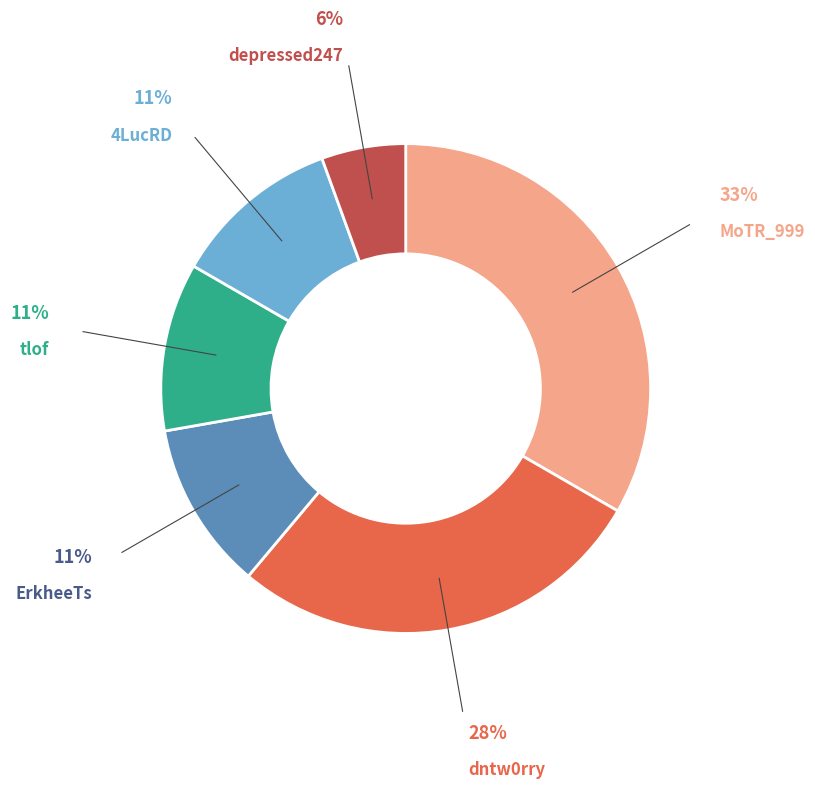

Which slice is the smallest?

depressed247